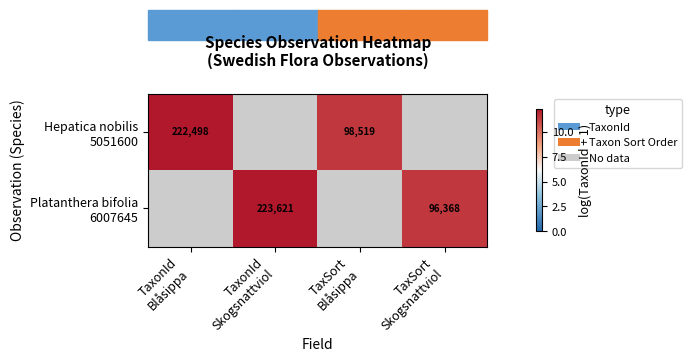

Rank the series at TaxSort Blåsippa from highest to lowest value.

Hepatica nobilis 5051600, Platanthera bifolia 6007645